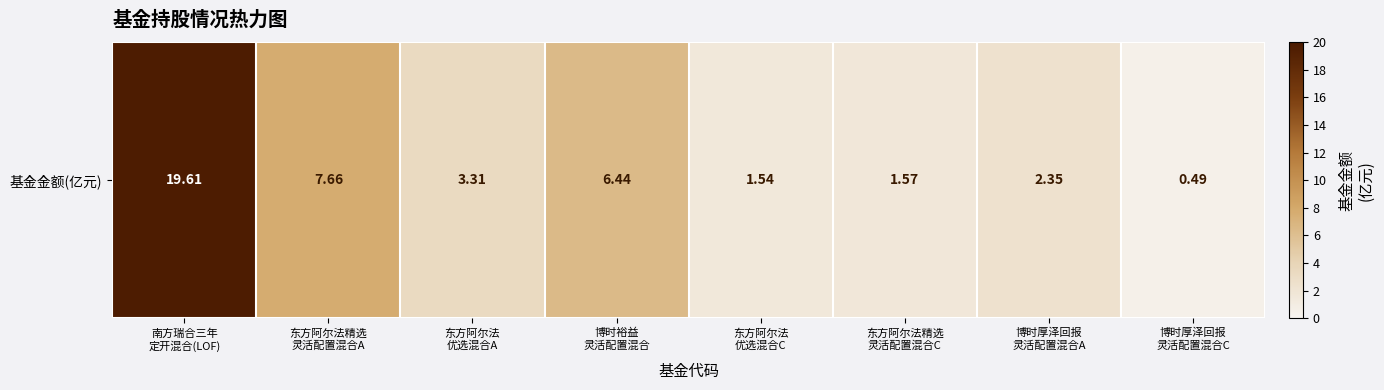

Count the number of categories in the chart.

8